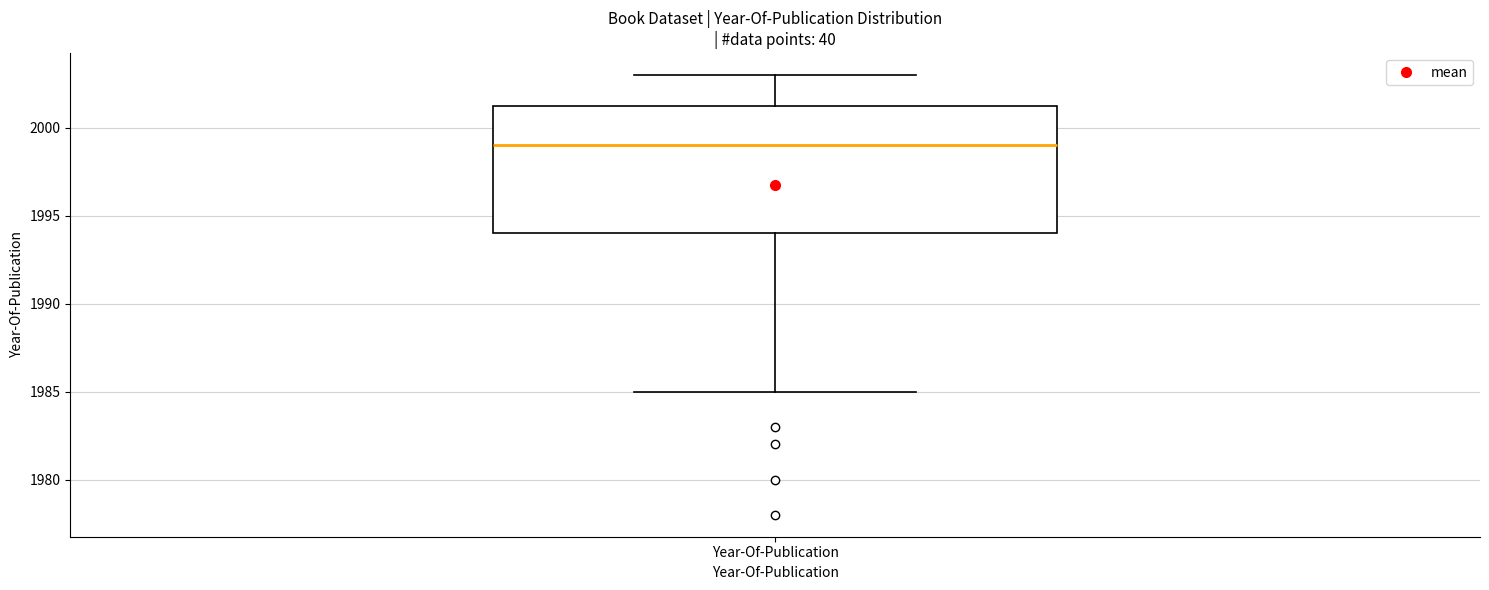

Read this box plot against the y-axis: the position of the median line, the range covered by the box, and the ends of both whiskers. The values are not printed on the chart, so give them approximately, as read against the axis.

median 1999.0, box 1994.0 to 2001.5, whiskers 1985.0 to 2003.0